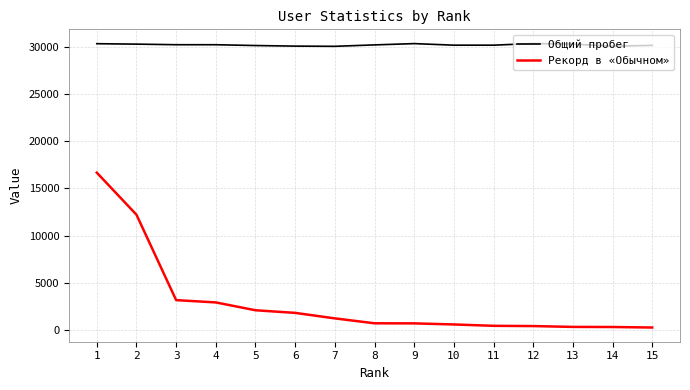

True or false: Рекорд в «Обычном» and Общий пробег intersect in this chart.

False